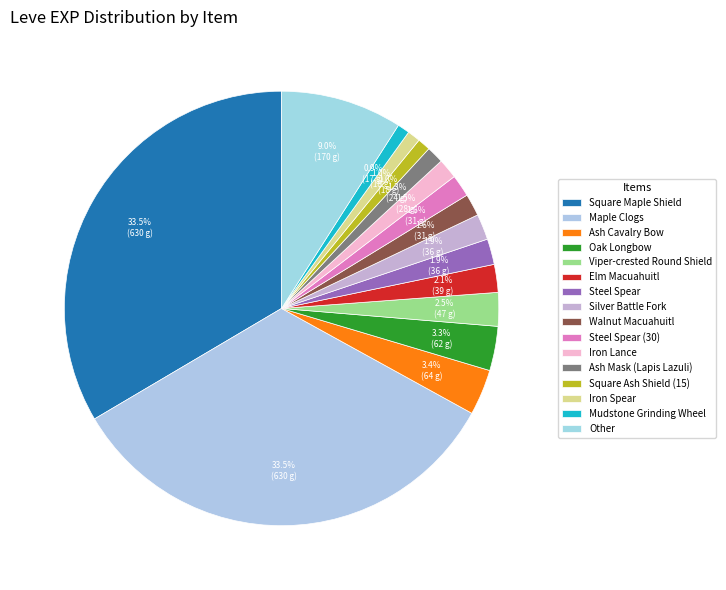

How many segments does this pie chart have?

16